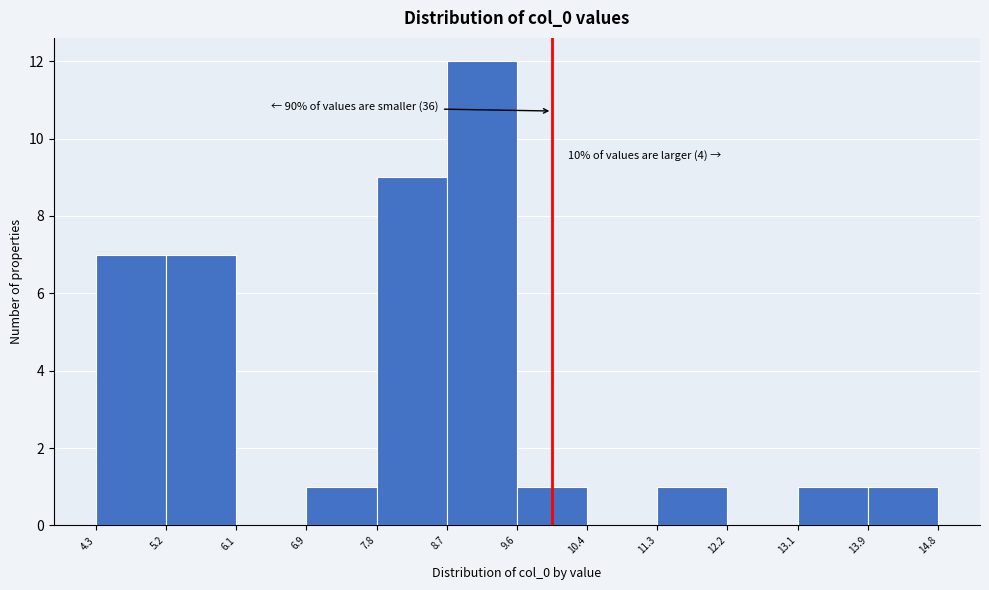

Over which range of the x-axis is the bar tallest?

8.7 to 9.6